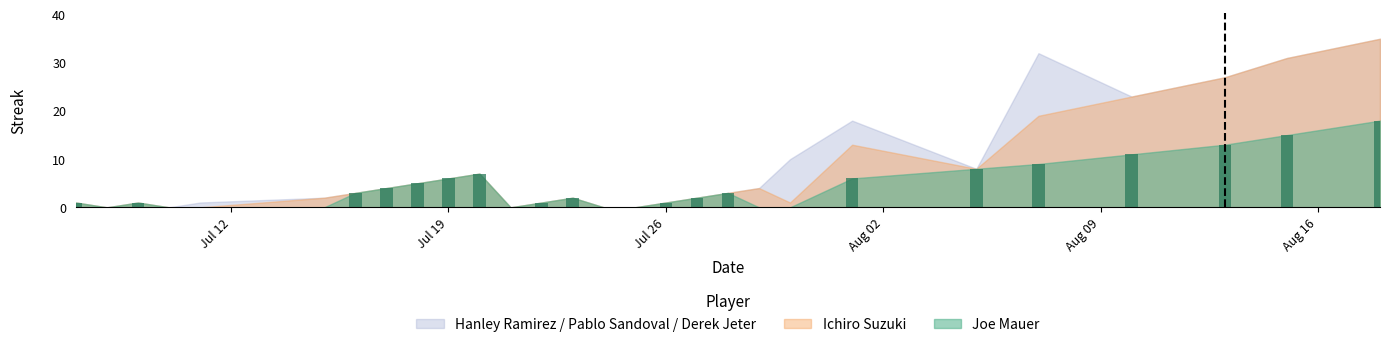

Count the number of categories in the chart.

28